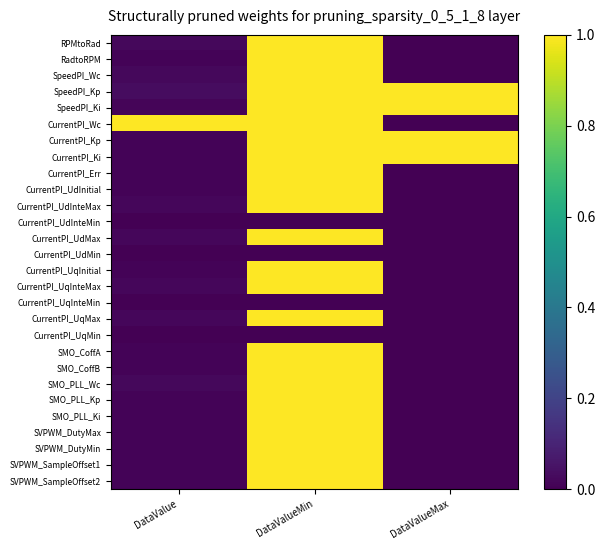

How many data points does each series have?

3